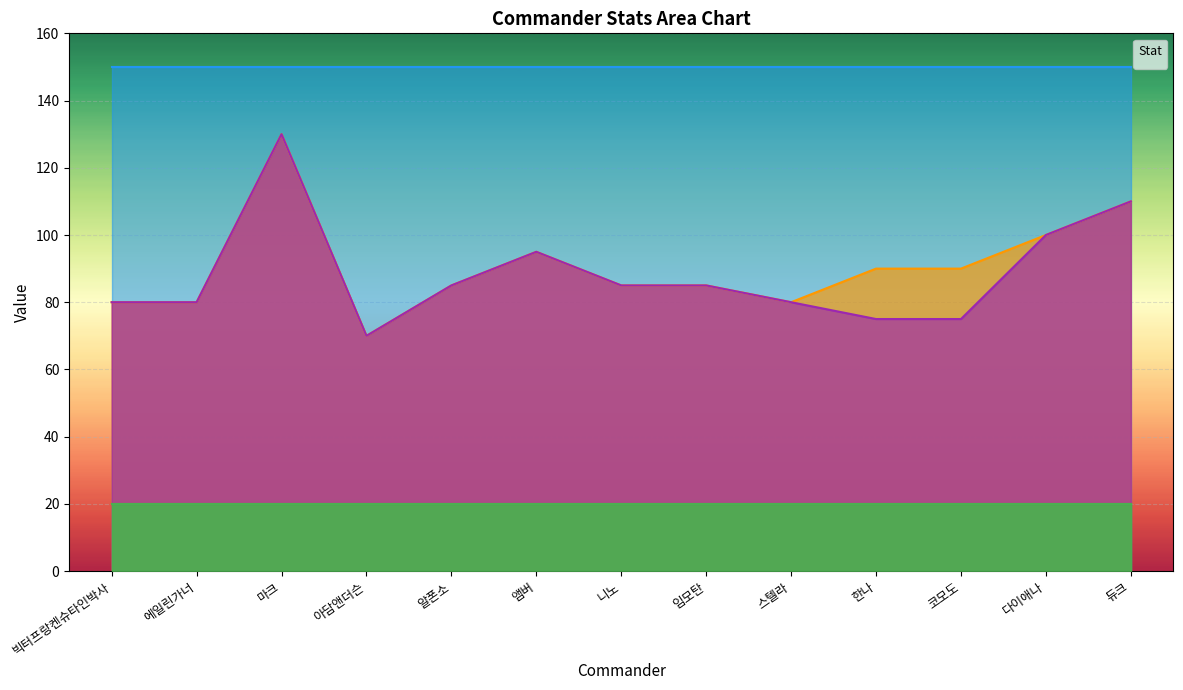

The _commanderAtk series shows 142 at 앰버. True or false?

False